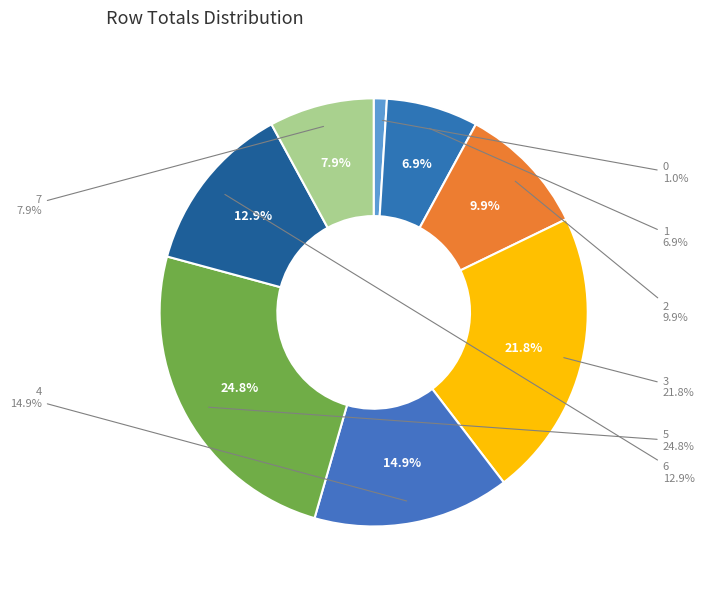

What percentage is the 2 slice, to the nearest percent?

10%